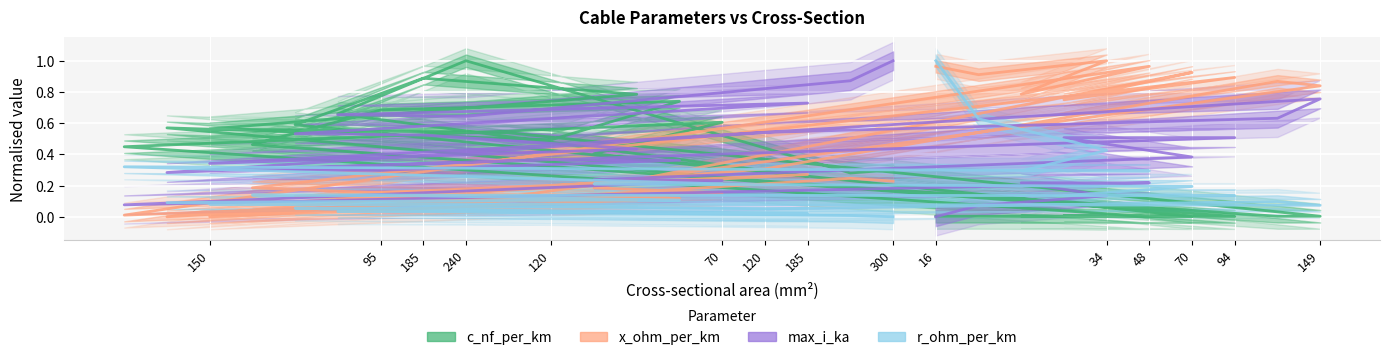

The x_ohm_per_km series shows 0.0 at 300. True or false?

False